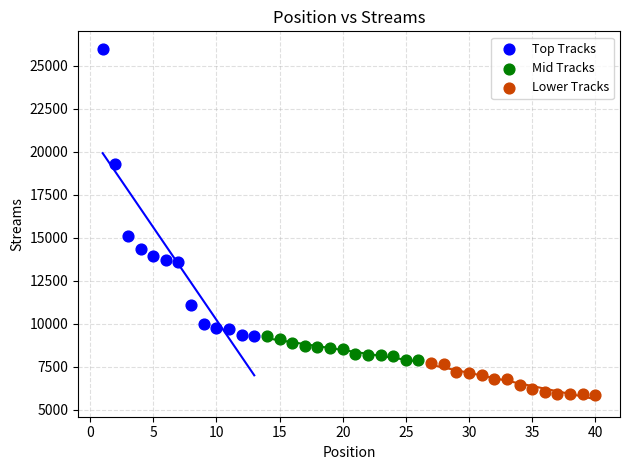

Which series has the largest Y range (max minus min)?

Top Tracks